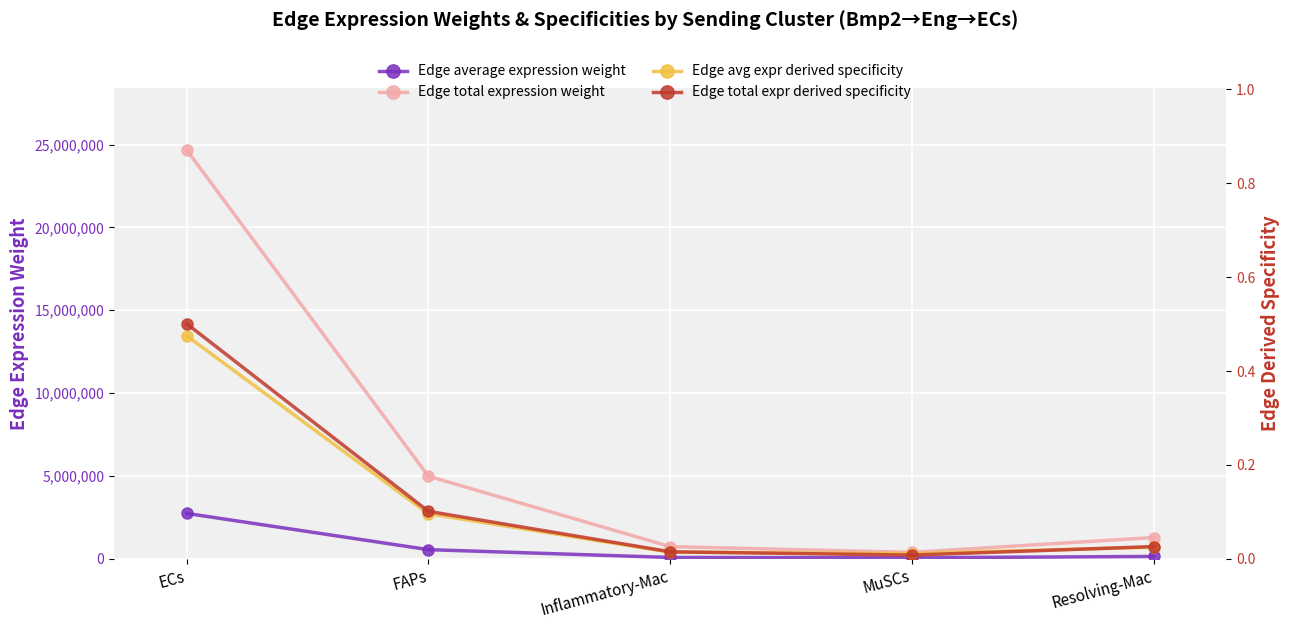

At which label is Edge total expression weight closest to 12535431?

FAPs